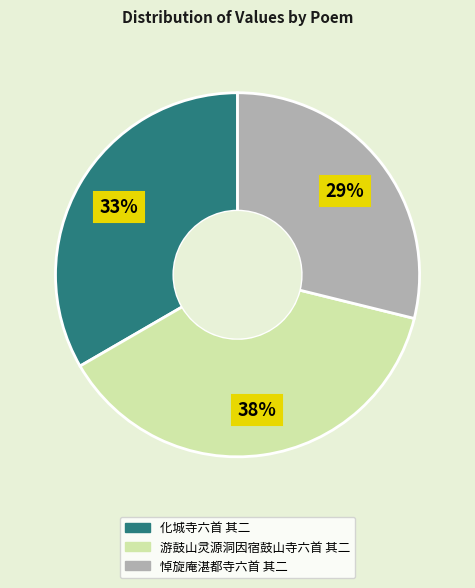

To the nearest percent, what is the average slice percentage?

33%